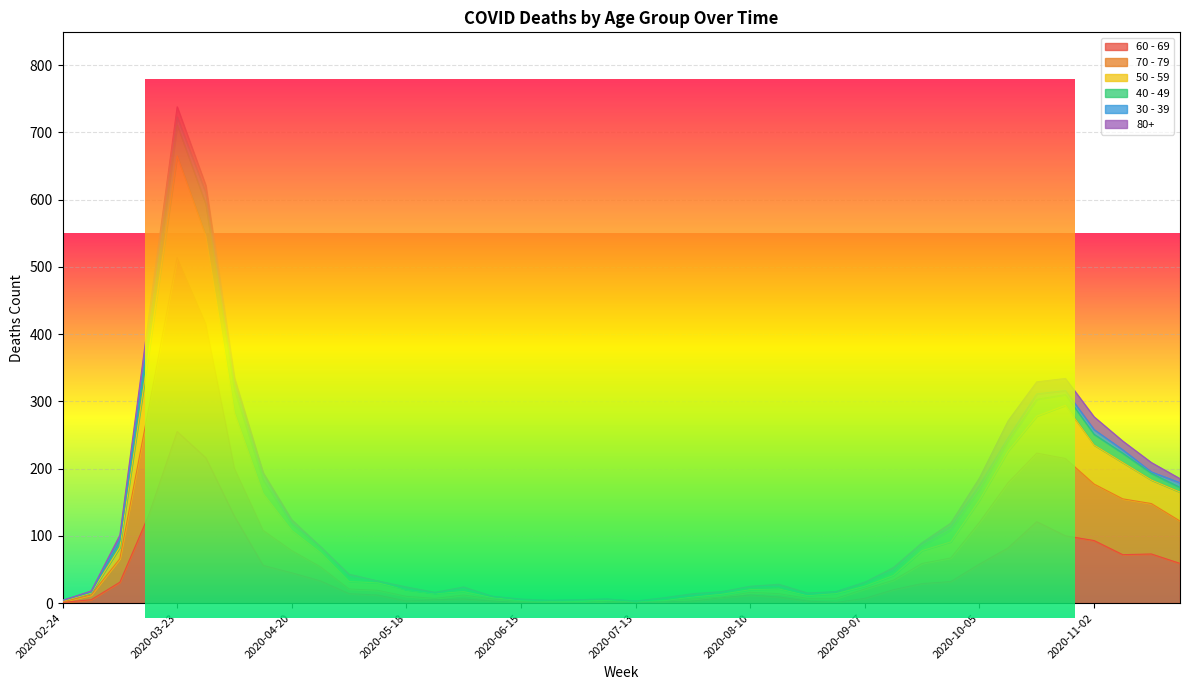

At which category is the sum across all series the highest?

2020-03-23